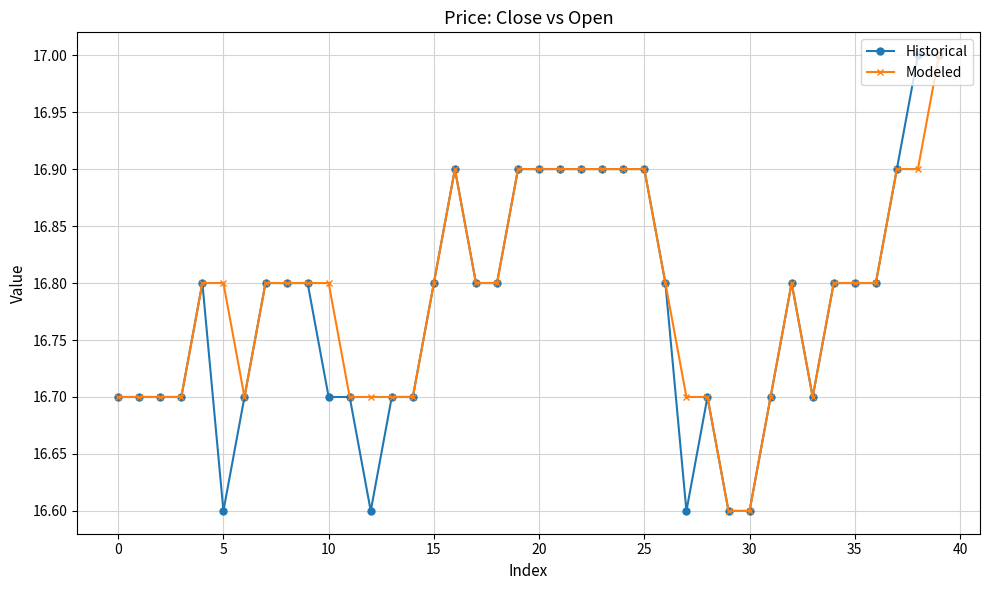

How many lines are shown in the chart?

2